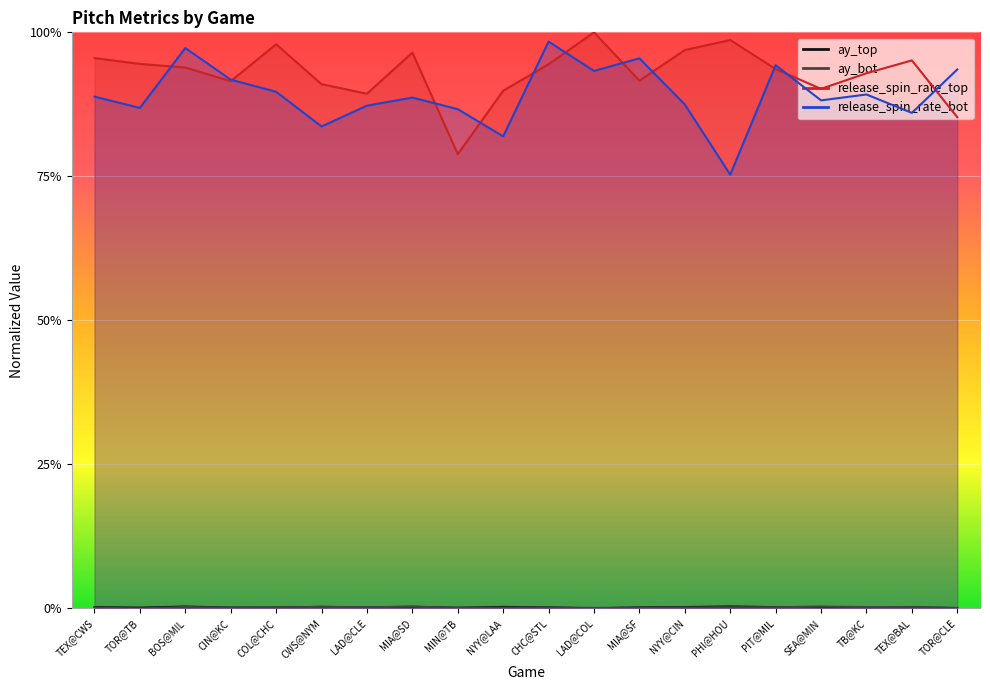

Does the chart display data point markers on the line(s)?

No